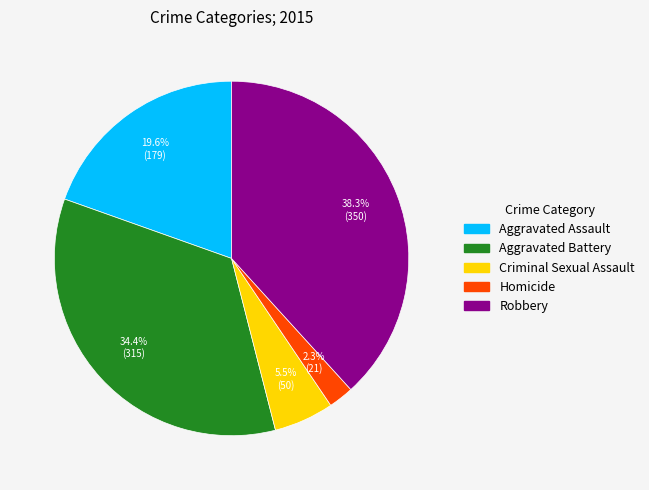

Does any single category account for the majority?

No